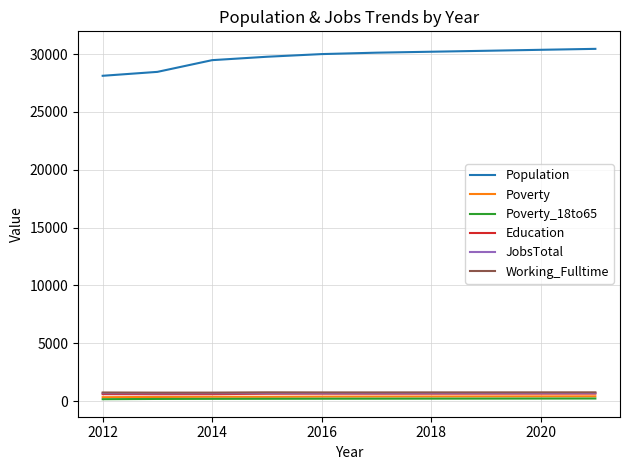

Which series has the largest range (max minus min)?

Population